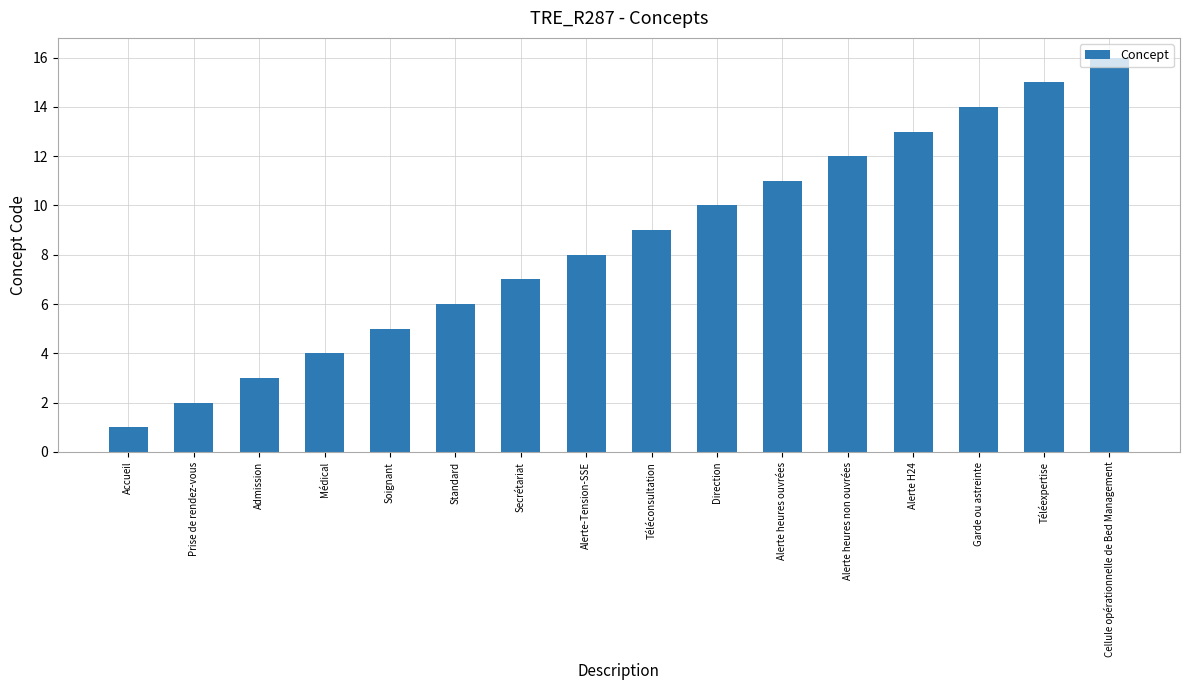

What is the sum of the values at Alerte-Tension-SSE and Direction?

18